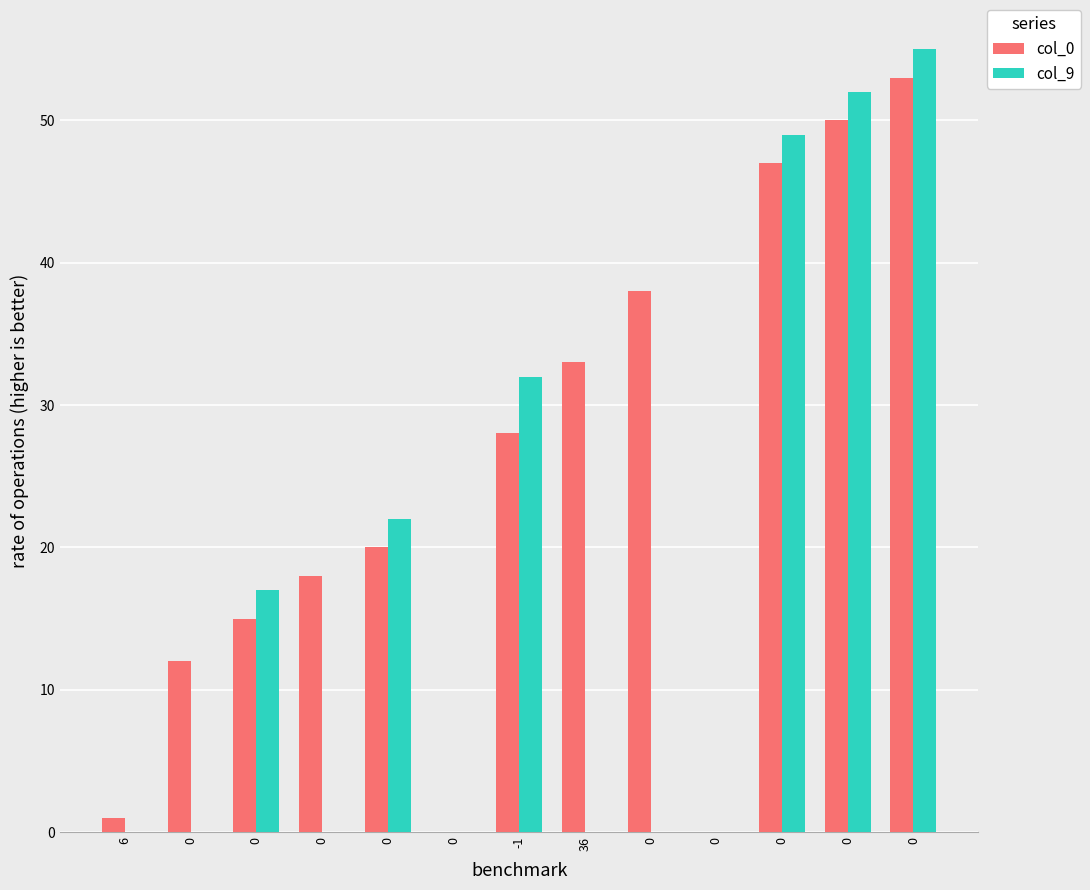

Reading left to right, list all the values displayed in this chart.

col_0: 6=1	0=12	0=15	0=18	0=20	0=0	-1=28	36=33	0=38	0=0	0=47	0=50	0=53
col_9: 6=0	0=0	0=17	0=0	0=22	0=0	-1=32	36=0	0=0	0=0	0=49	0=52	0=55